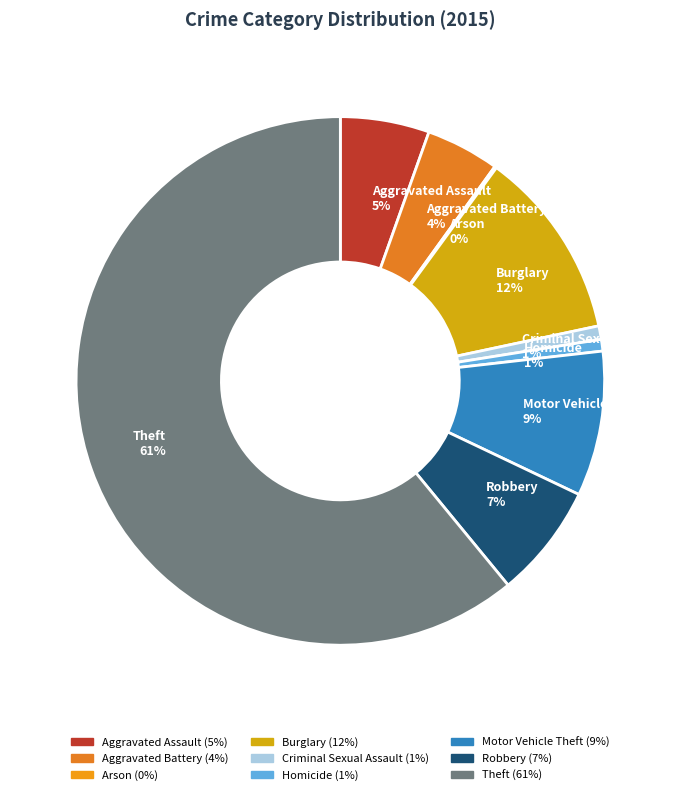

To the nearest percent, what is the average slice percentage?

11%